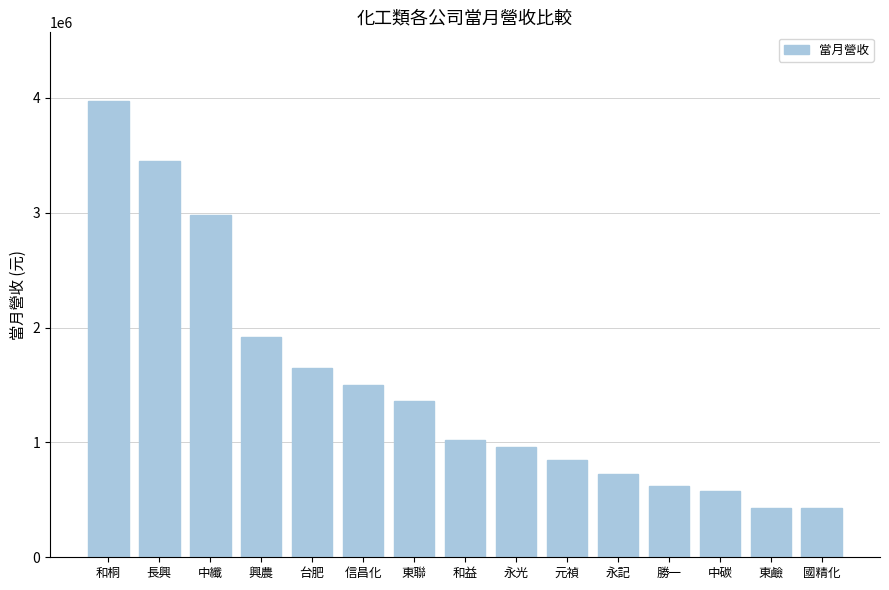

Does the chart contain stacked bars?

No